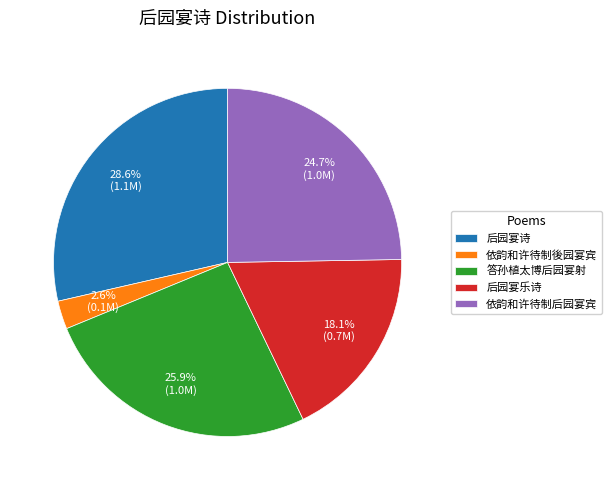

Which has a higher value, 答孙植太博后园宴射 or 后园宴诗?

后园宴诗